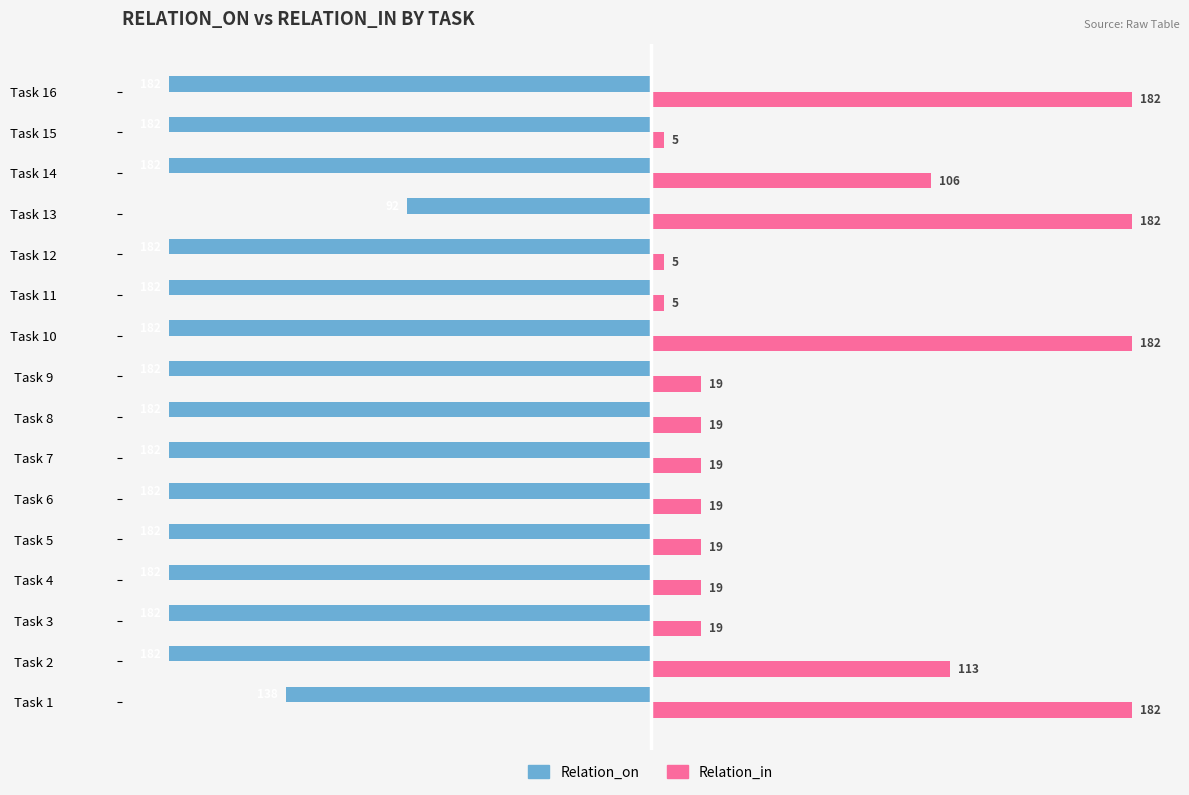

The Relation_on series shows -182 at Task 15. True or false?

True